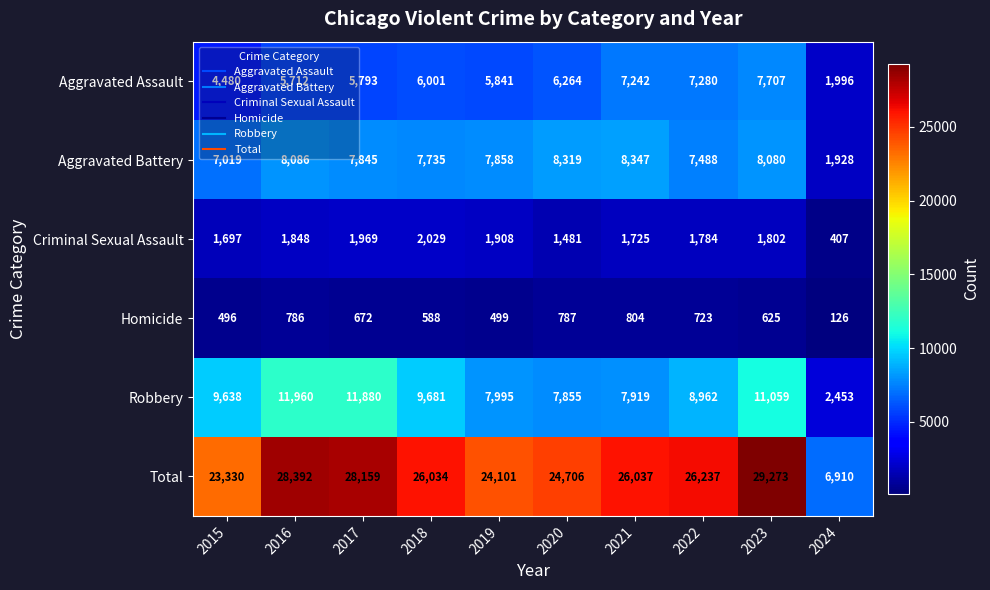

What is the difference between the highest and lowest values at 2022?

25514